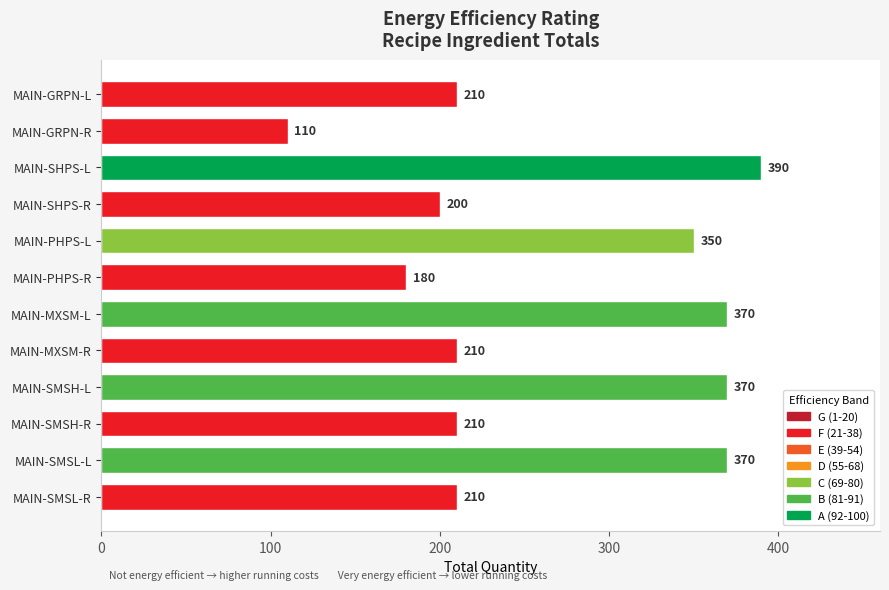

What is the average value?

265